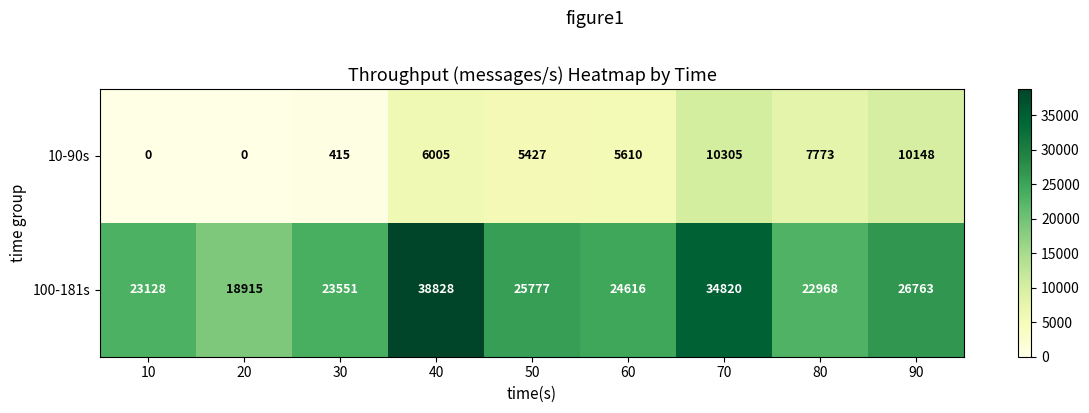

The value of 100-181s at 60 is 42223. True or false?

False